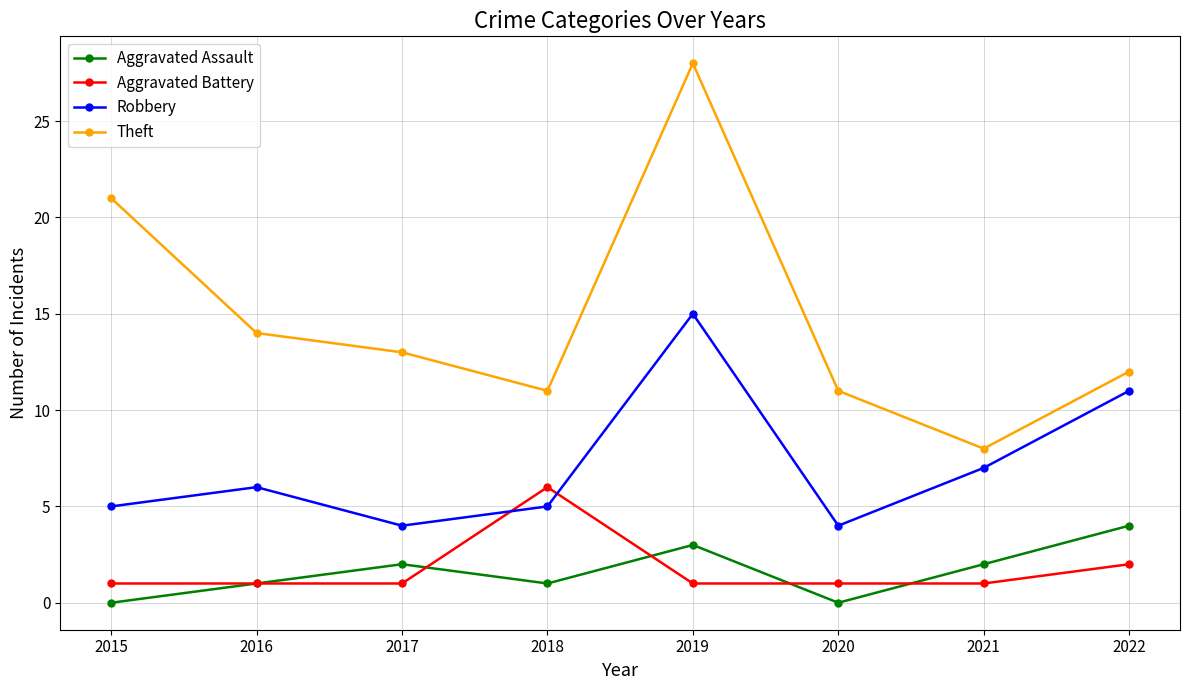

Which series changed the most between 2016 and 2022?

Robbery